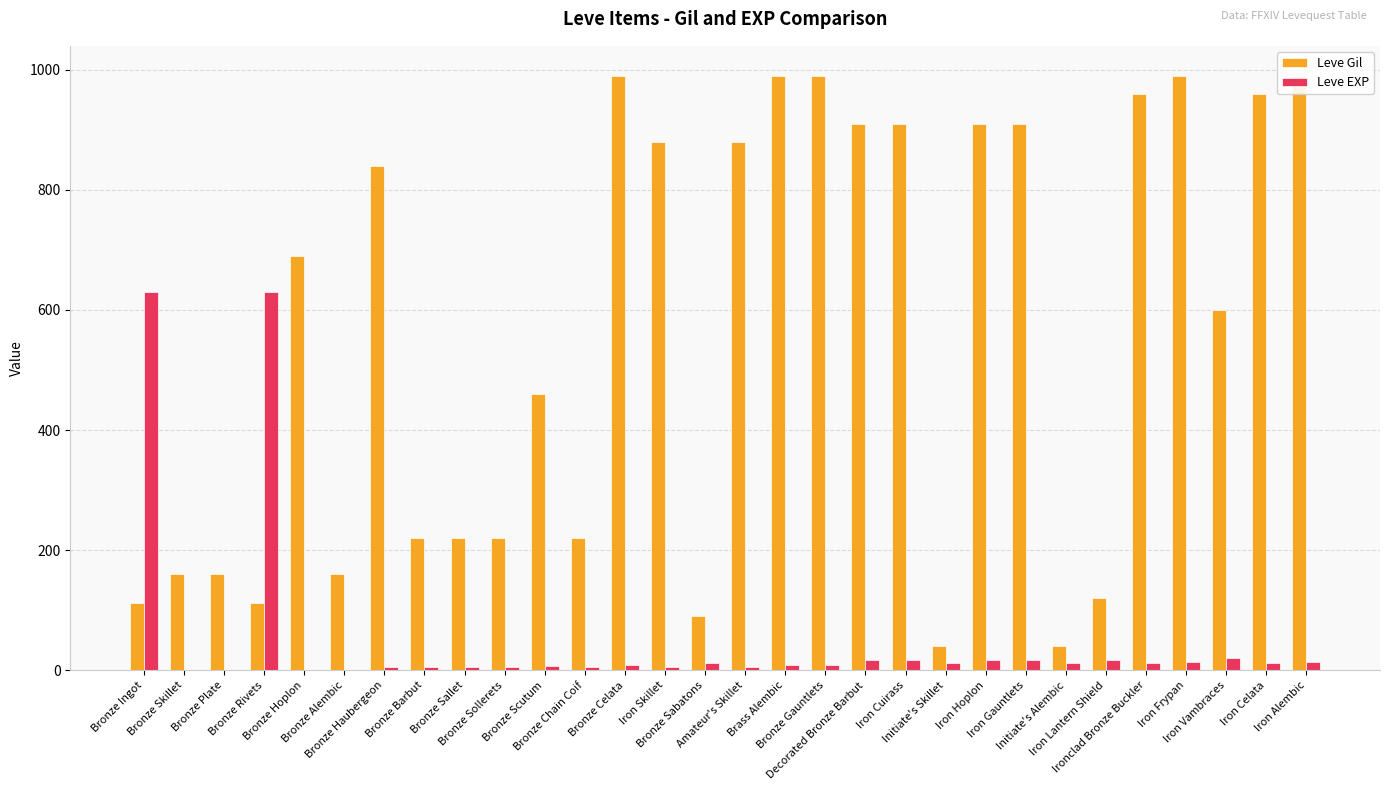

Which series has the largest total across all categories?

Leve Gil